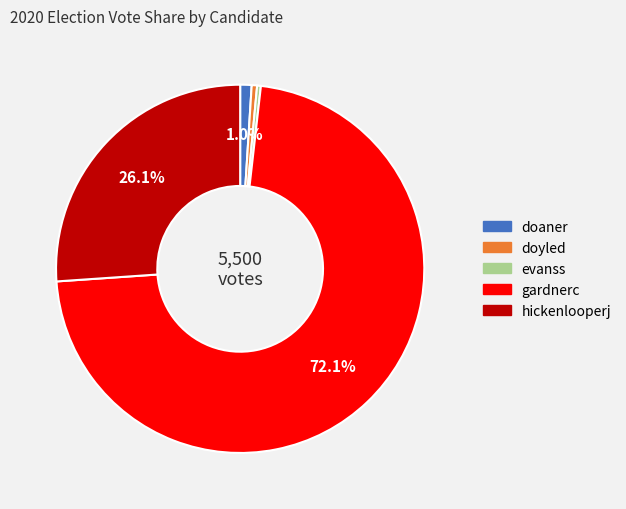

How many slices are in this pie chart?

5